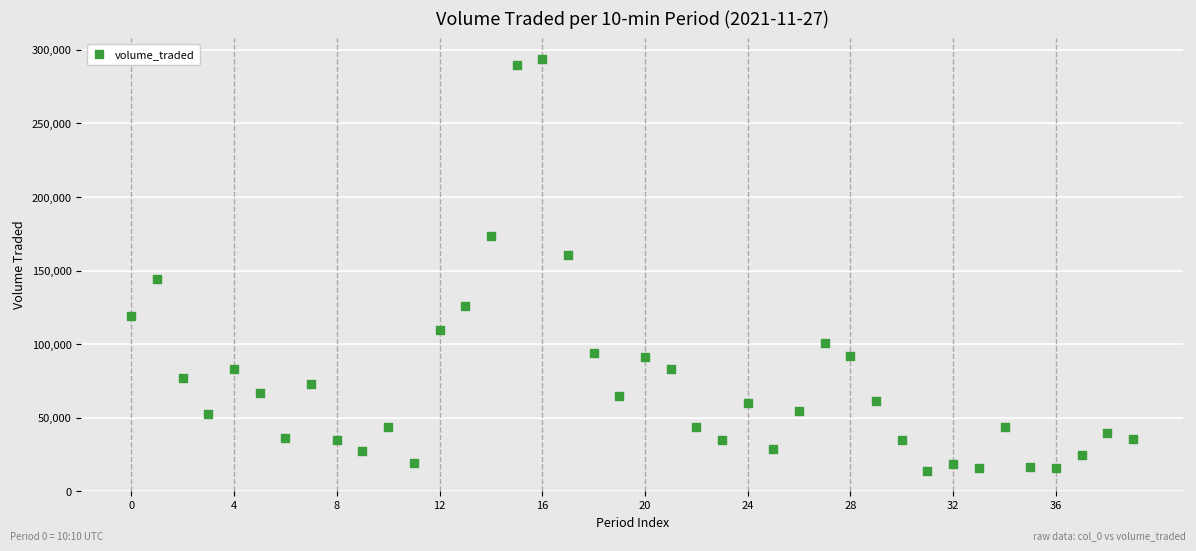

How many data points are displayed?

40